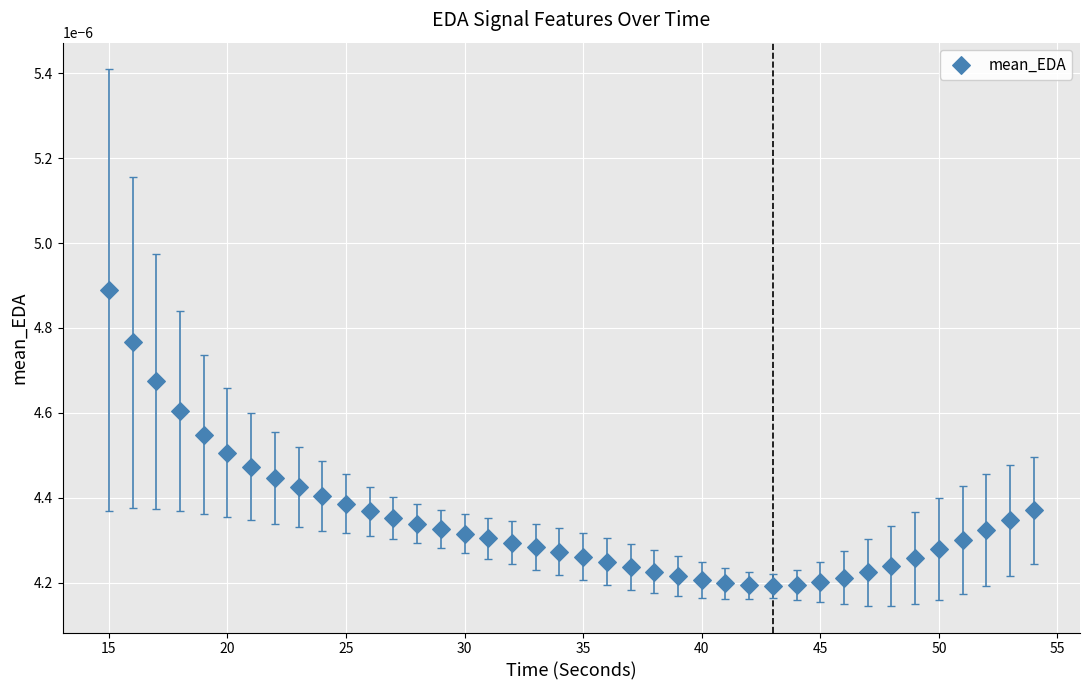

What is the range of X values (max minus min)?

39.0